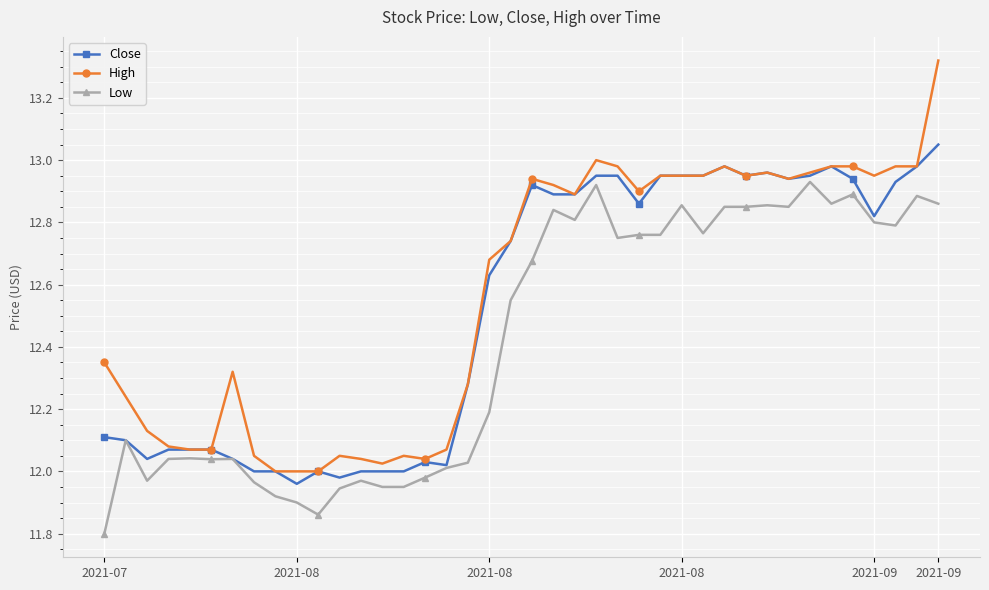

Rank the series by their maximum value, from highest to lowest.

High, Close, Low